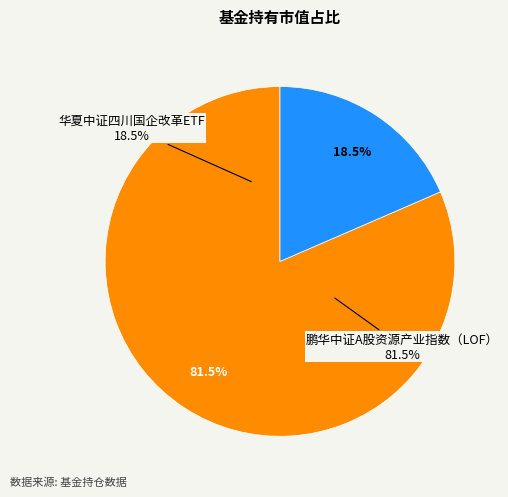

What is the smallest slice in the pie chart?

华夏中证四川国企改革ETF